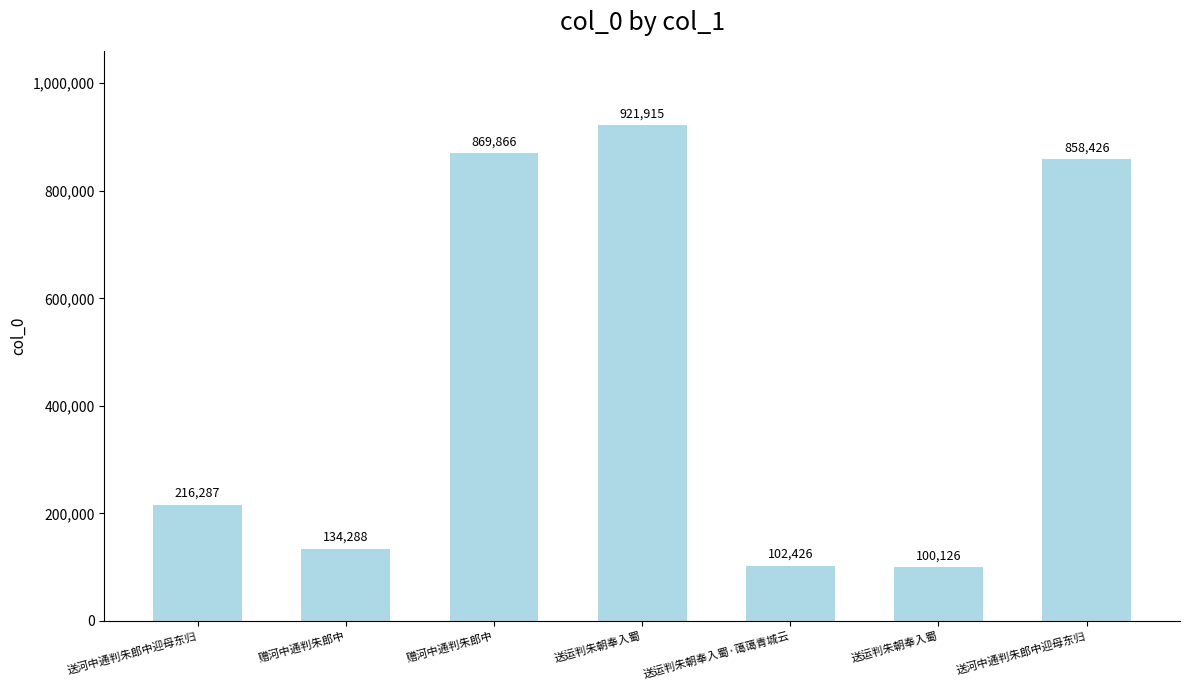

How many bars are there in total?

7